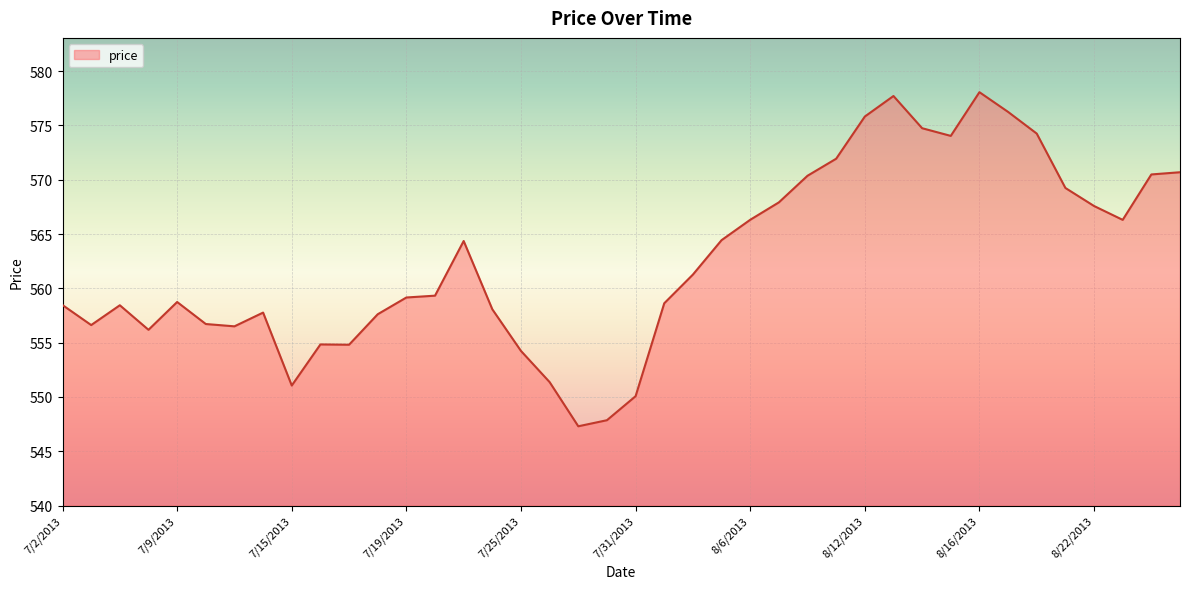

What is the minimum value shown in the chart?

547.3